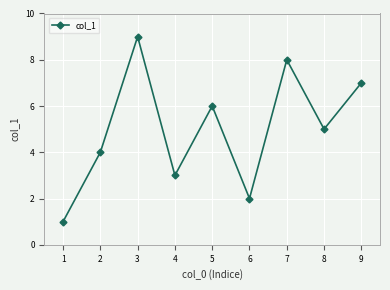

What is the sum of all values?

45